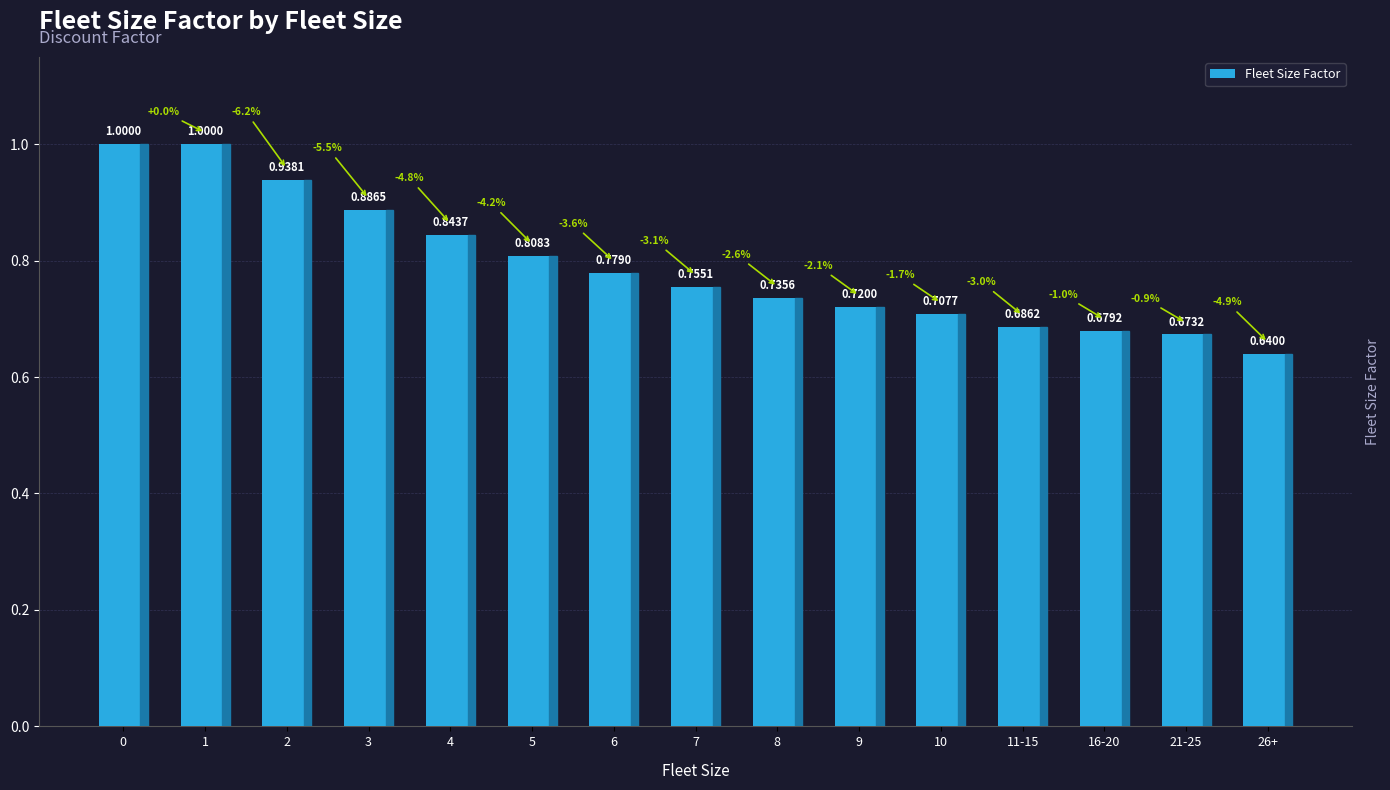

The value at 21-25 is 1.2. True or false?

False